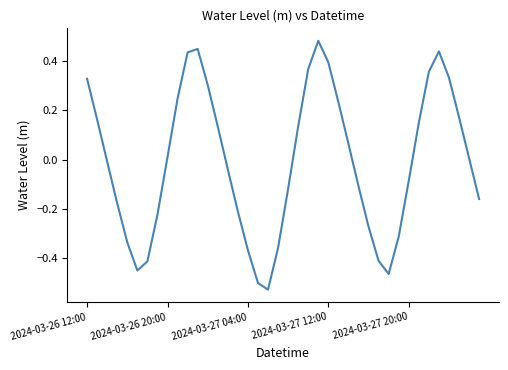

What is the difference between the maximum and minimum values?

1.0